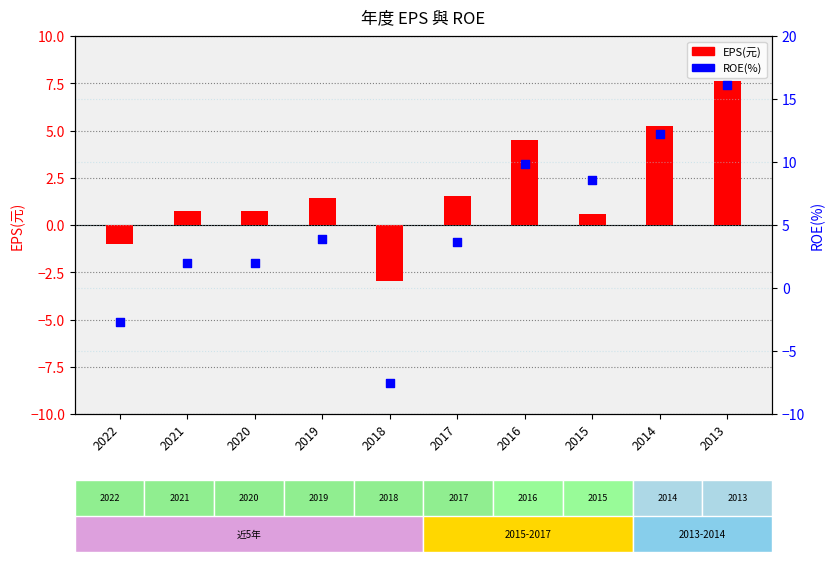

At which category is the sum across all series the highest?

2013